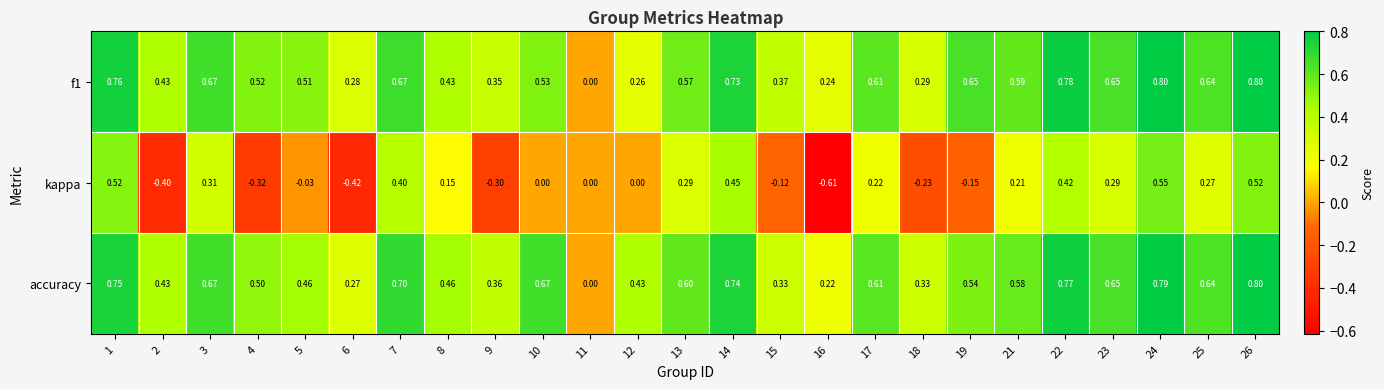

Is the value of accuracy at 19 greater than the value of f1 at 23?

No